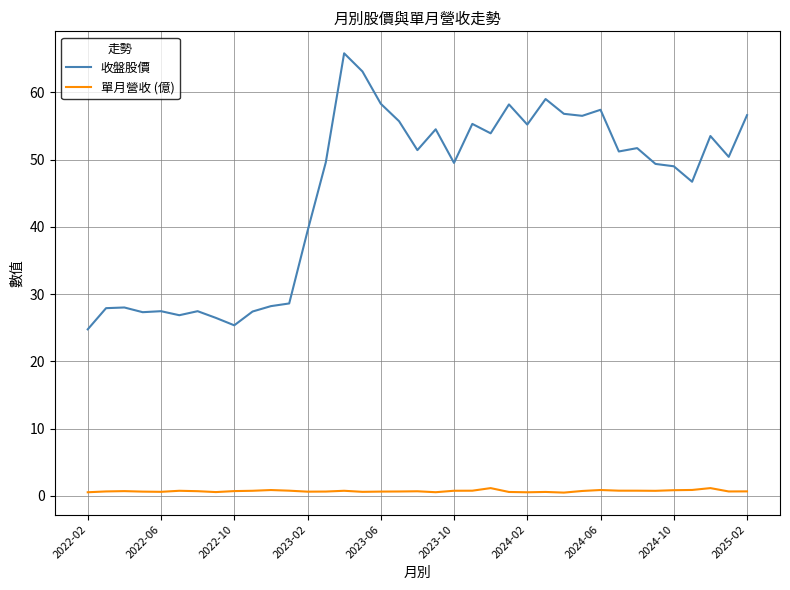

Which series has the largest range (max minus min)?

收盤股價